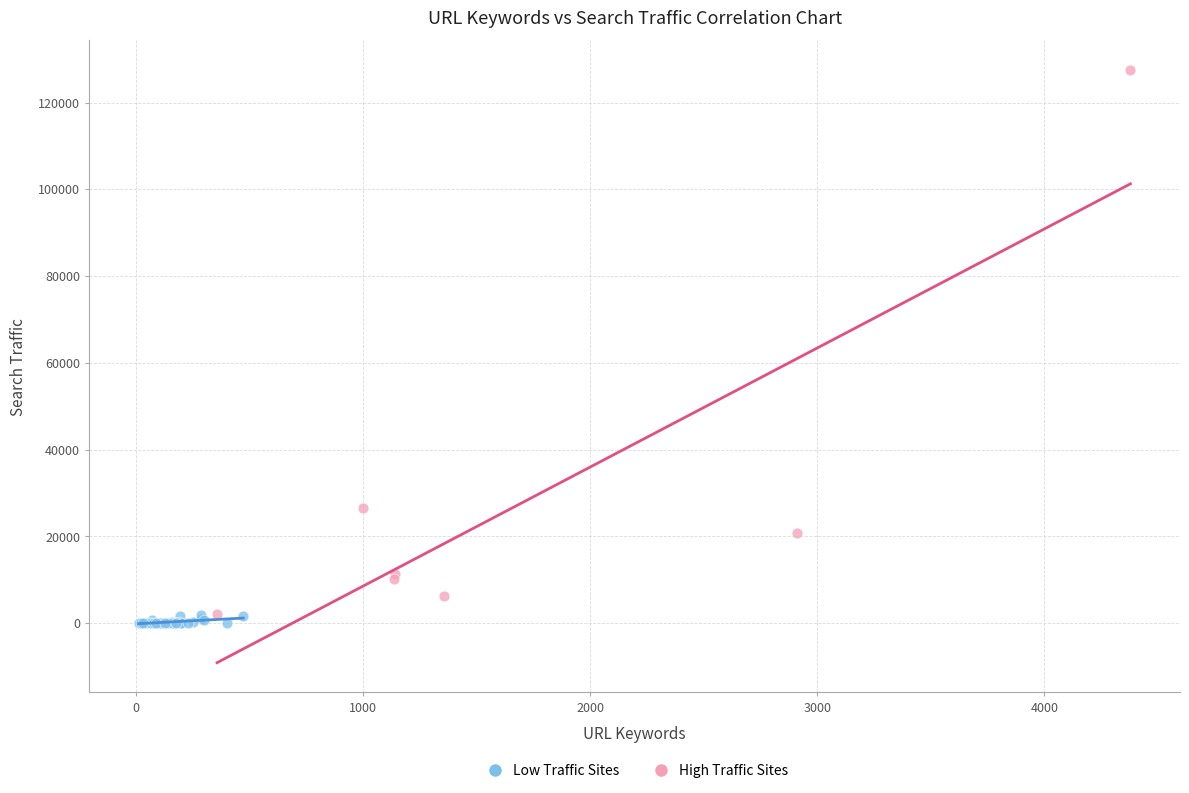

Which series reaches the maximum Y coordinate?

High Traffic Sites